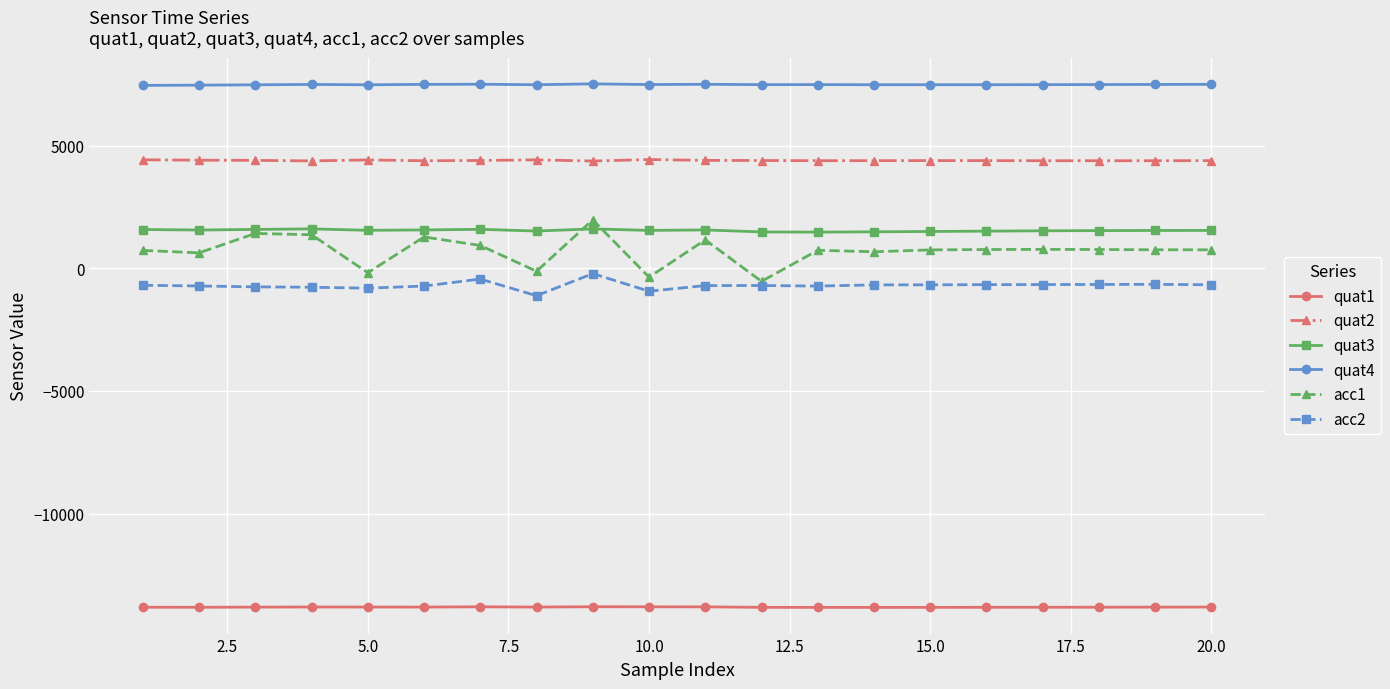

What is the smallest value displayed?

-13821